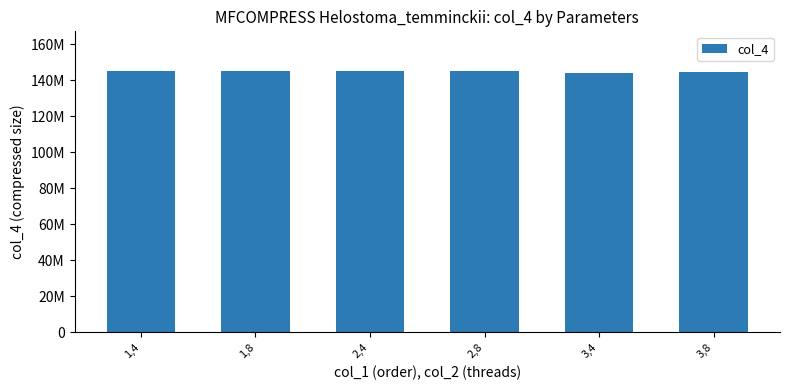

Are the bars horizontal?

No